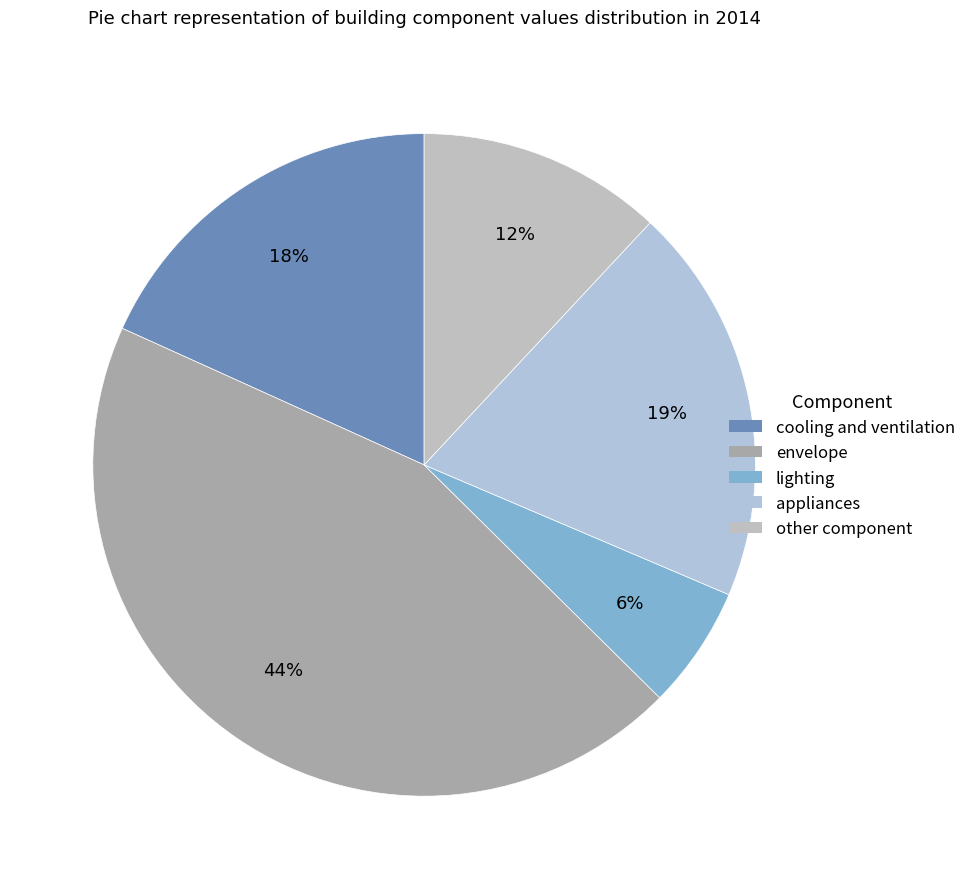

To the nearest percent, what is the difference between the appliances and envelope slice percentages?

25%